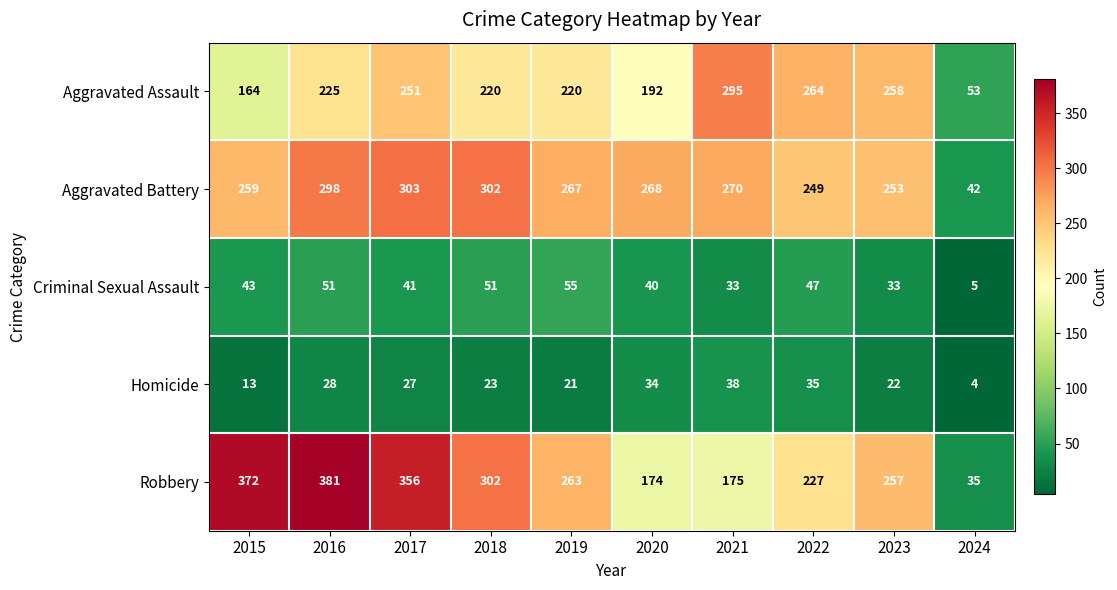

Which series has the largest range (max minus min)?

Robbery